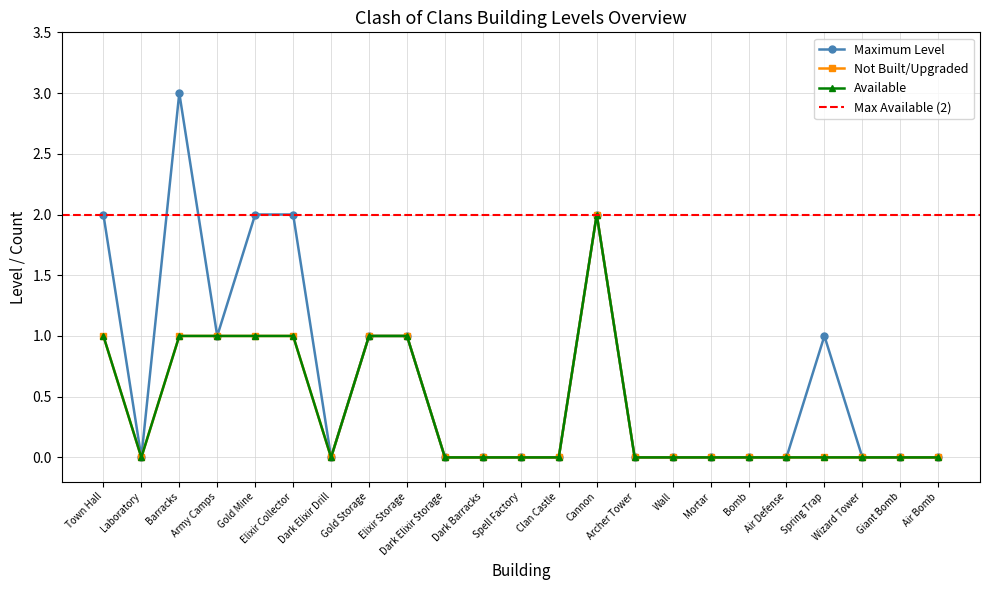

Reading left to right, list all the values displayed in this chart.

Maximum Level: 2	0	3	1	2	2	0	1	1	0	0	0	0	2	0	0	0	0	0	1	0	0	0
Not Built/Upgraded: 1	0	1	1	1	1	0	1	1	0	0	0	0	2	0	0	0	0	0	0	0	0	0
Available: 1	0	1	1	1	1	0	1	1	0	0	0	0	2	0	0	0	0	0	0	0	0	0